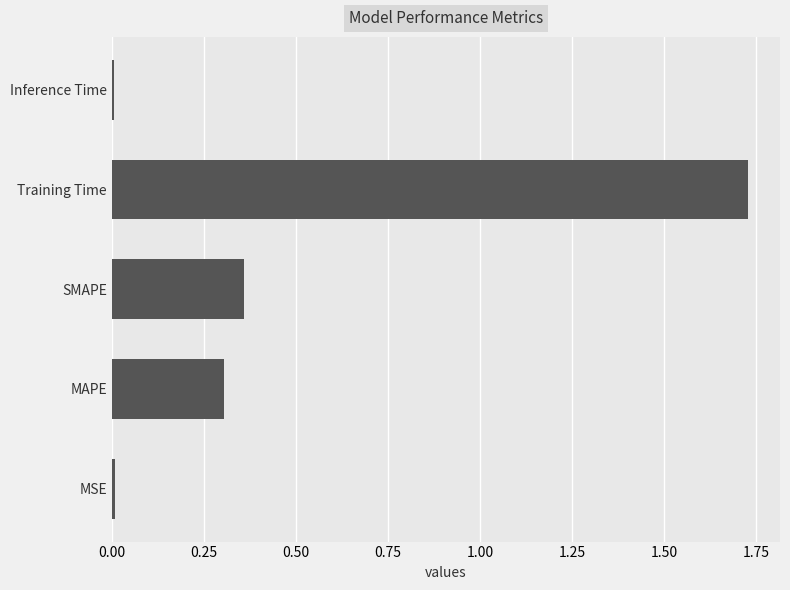

How many bars are there in total?

5